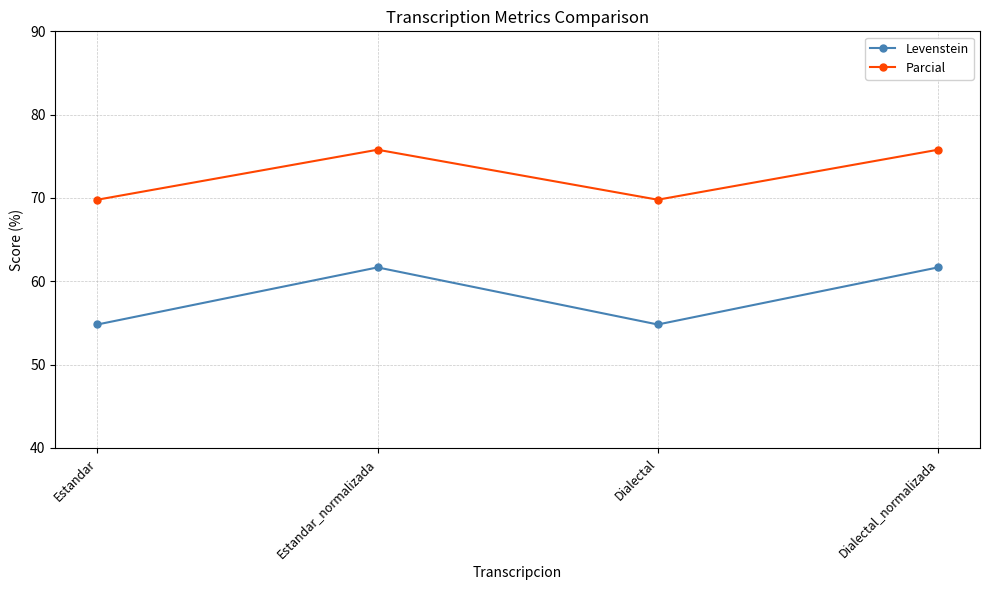

What is the greatest value displayed?

75.8